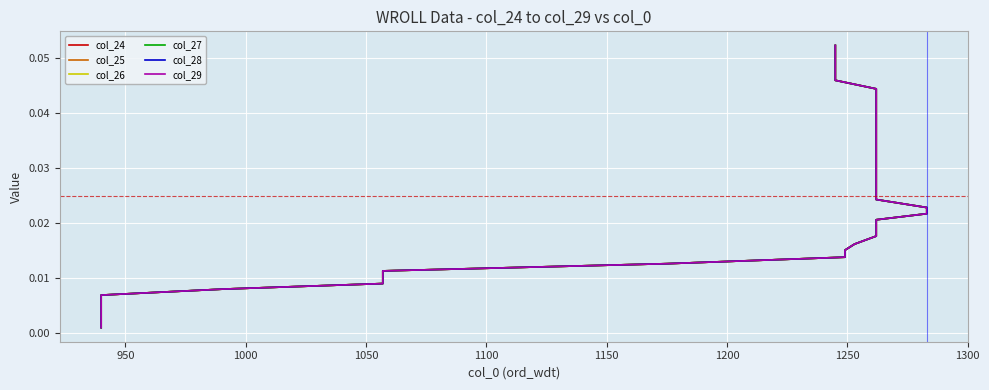

At 1300, list the series in order from smallest to largest.

col_24, col_25, col_26, col_27, col_28, col_29